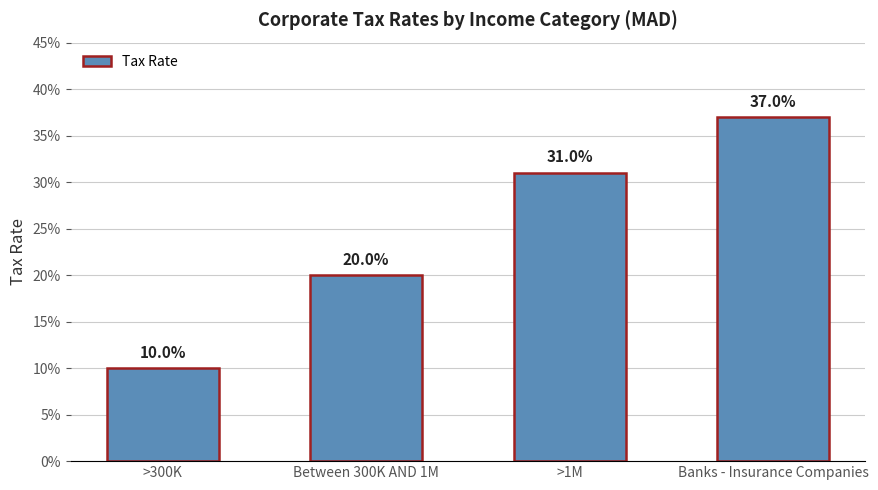

Does the chart contain any negative values?

No